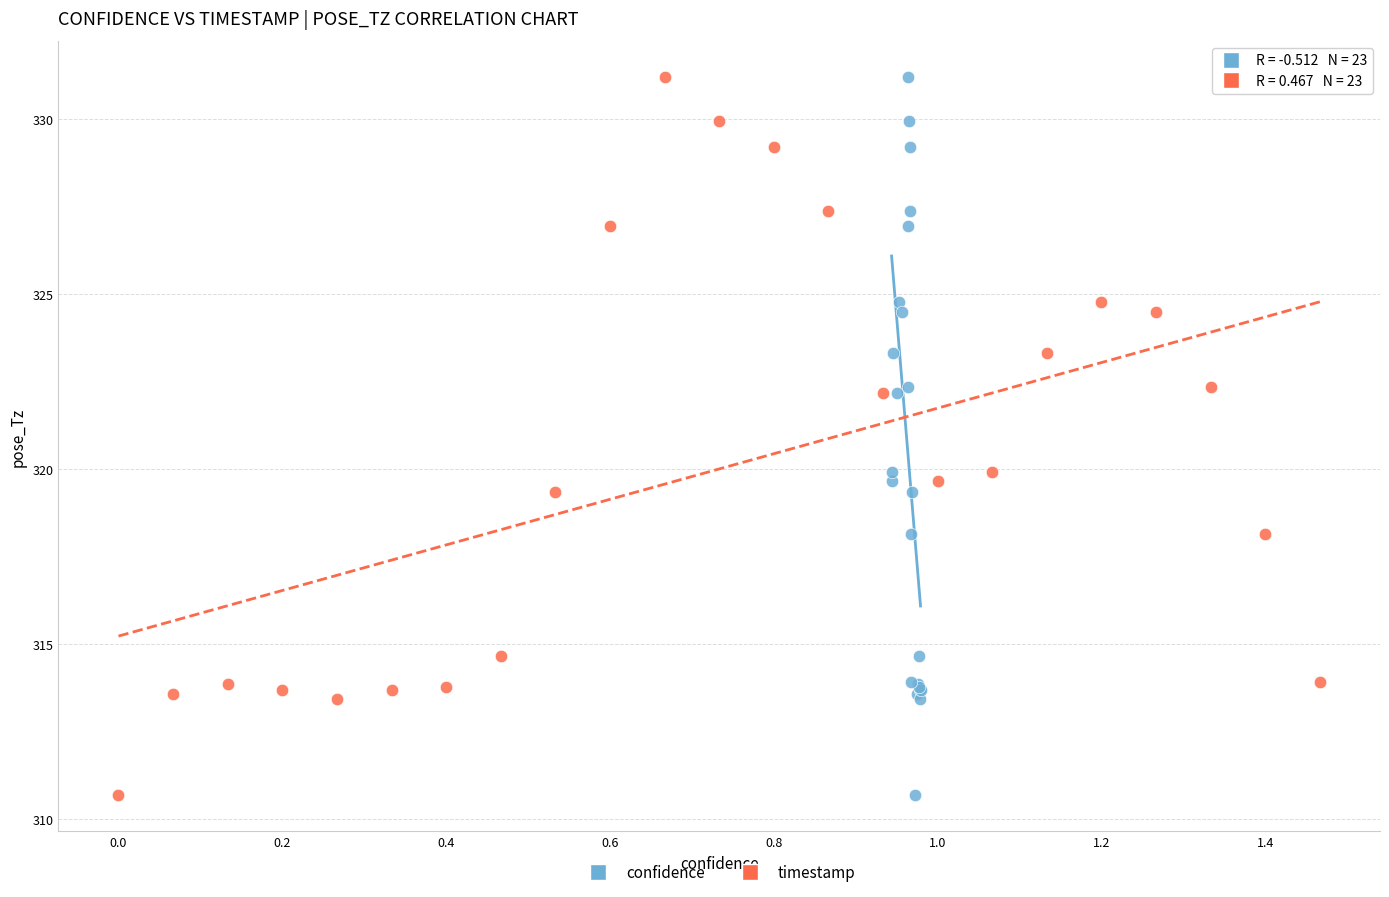

What are all the series names shown in the legend?

confidence, timestamp